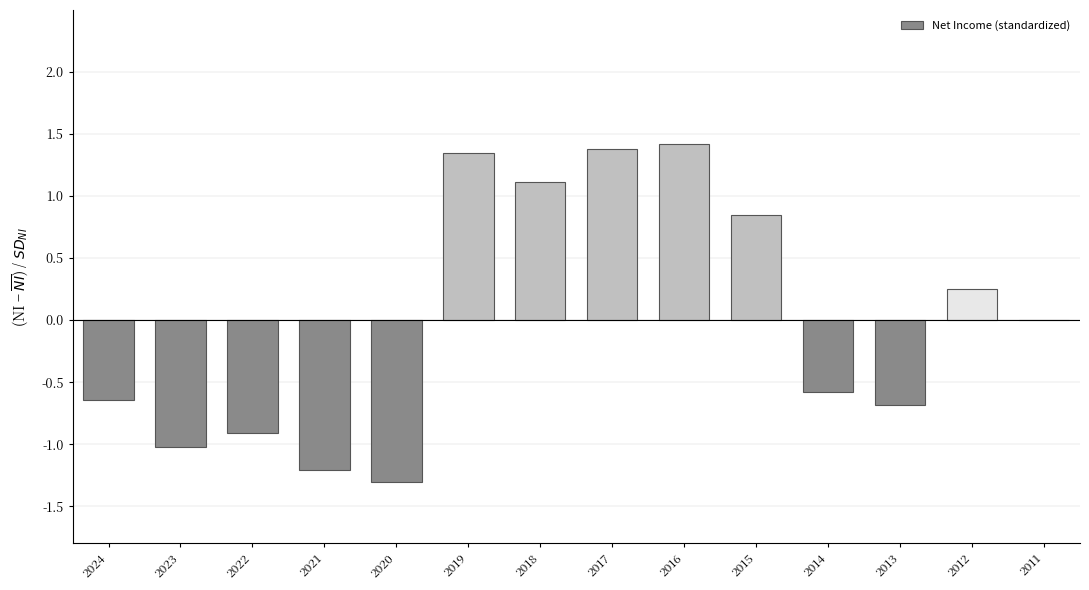

What is the change in value from 2017 to 2012?

-1.1